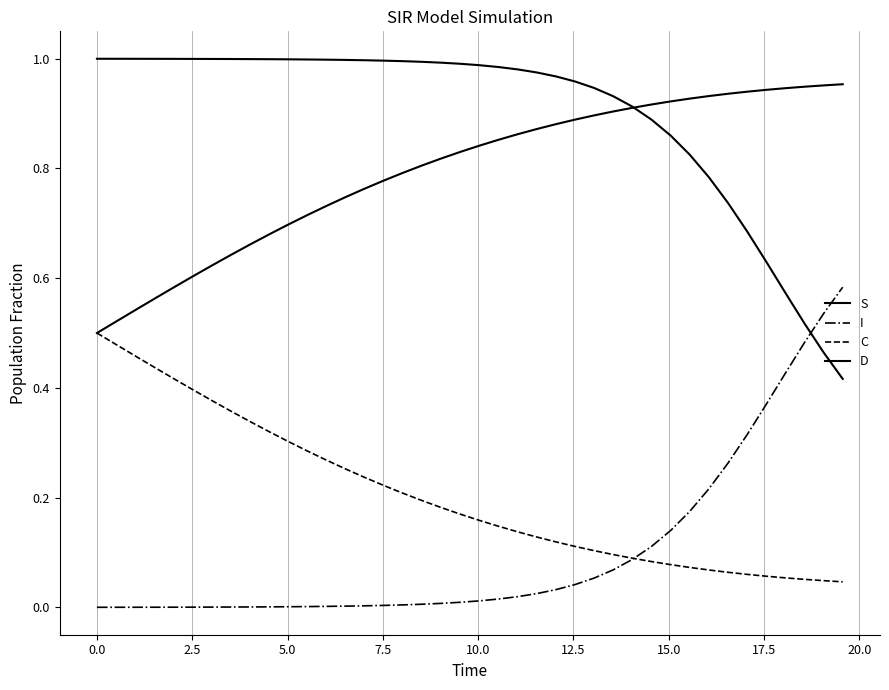

What is the maximum value for C?

0.5